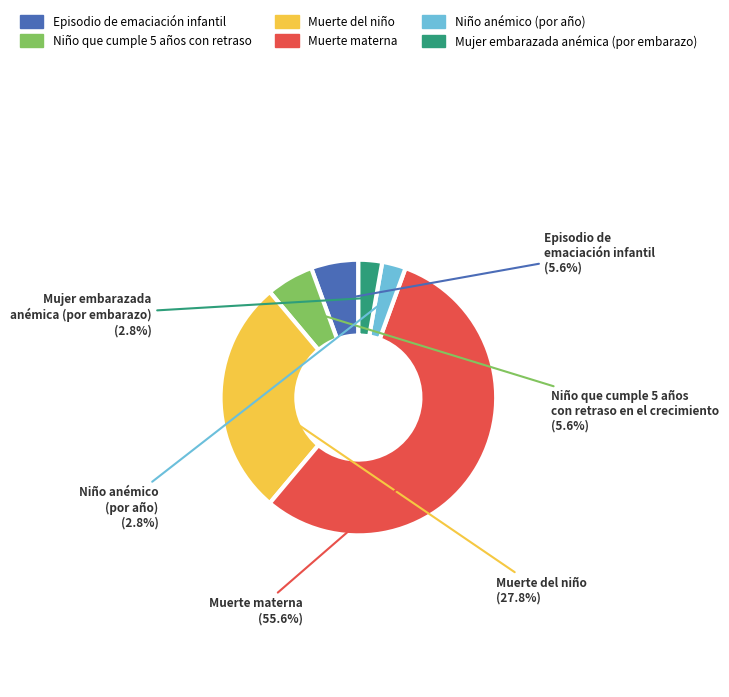

To the nearest percent, what is the difference between the largest and smallest slice percentages?

53%